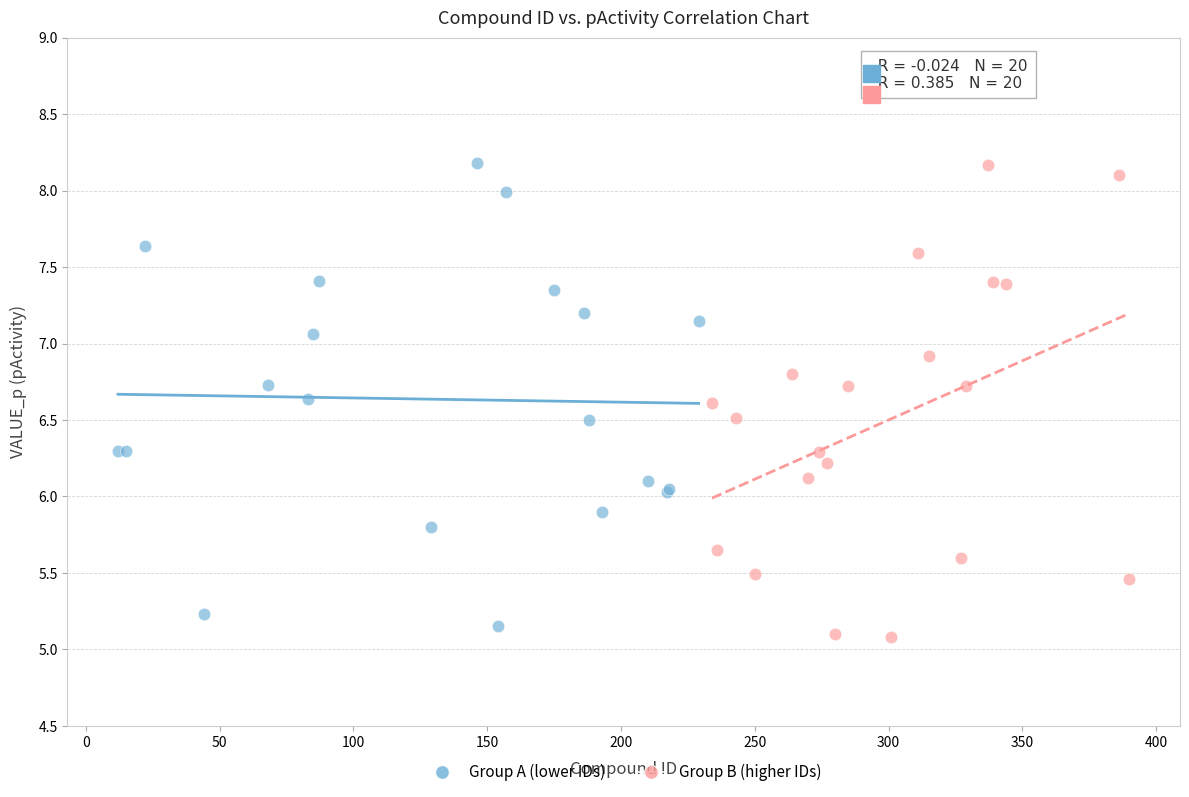

What are all the series names shown in the legend?

Group A (lower IDs), Group B (higher IDs)